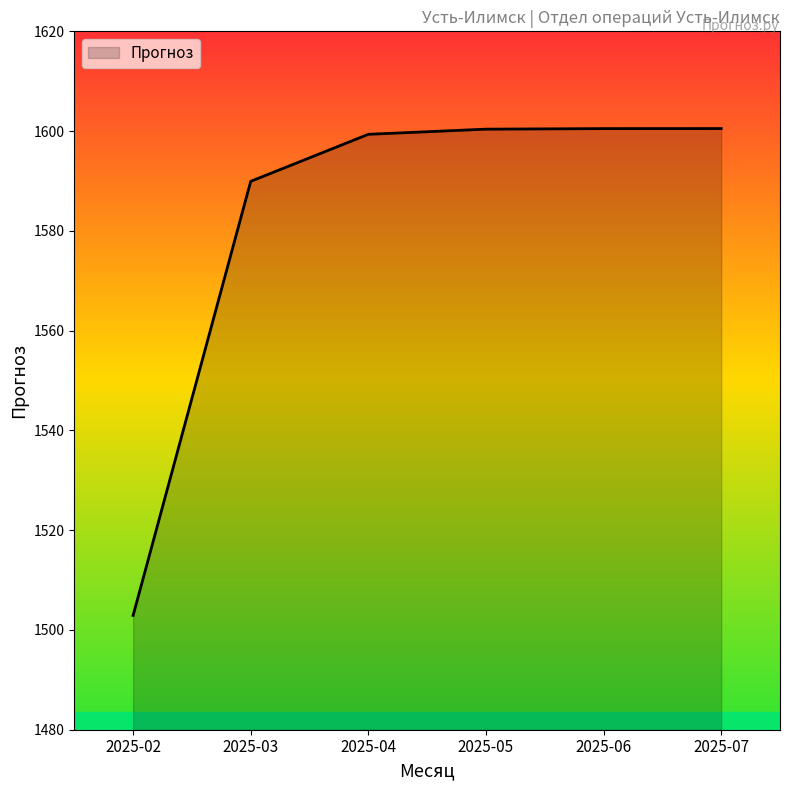

What is the difference between the second highest and second lowest values?

10.6